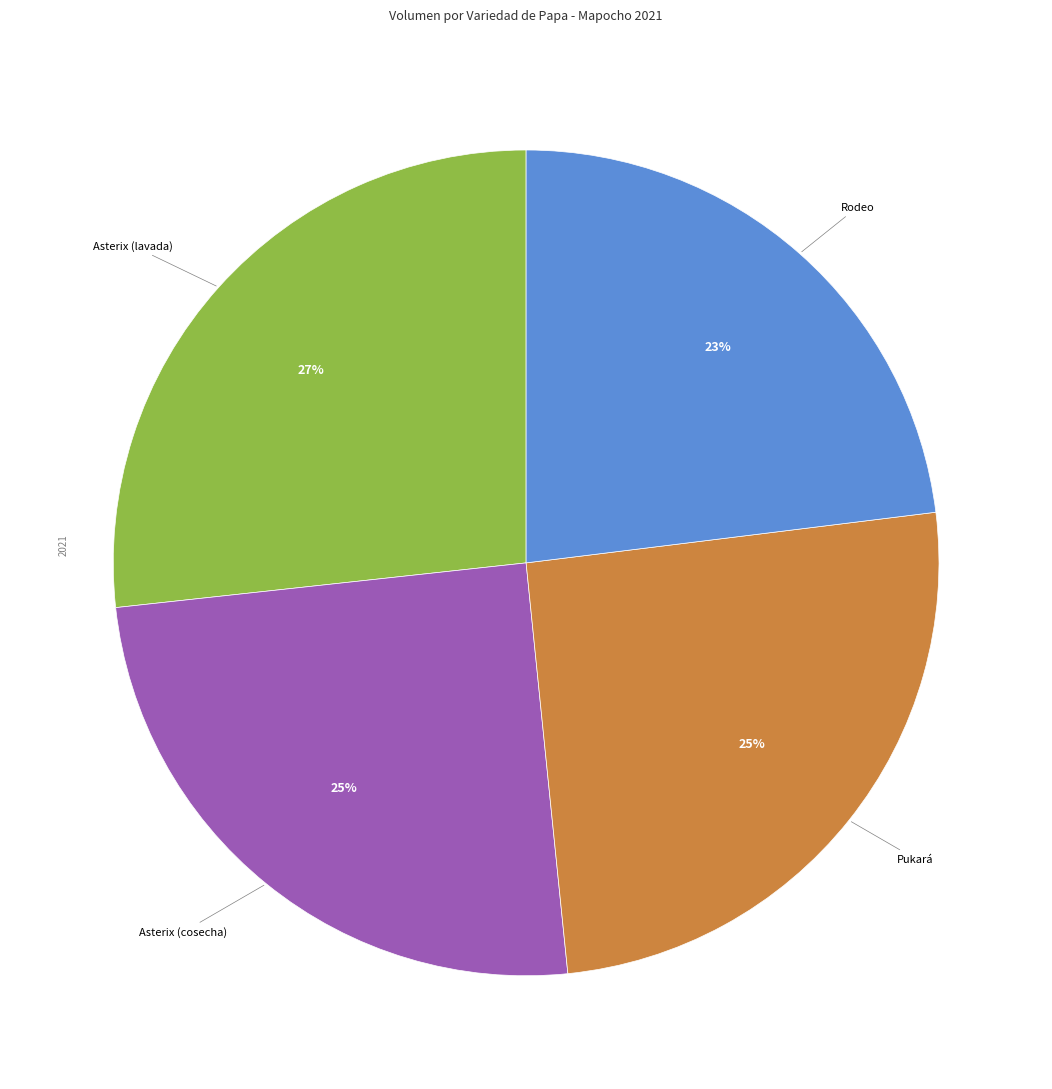

Which slice is the smallest?

Rodeo